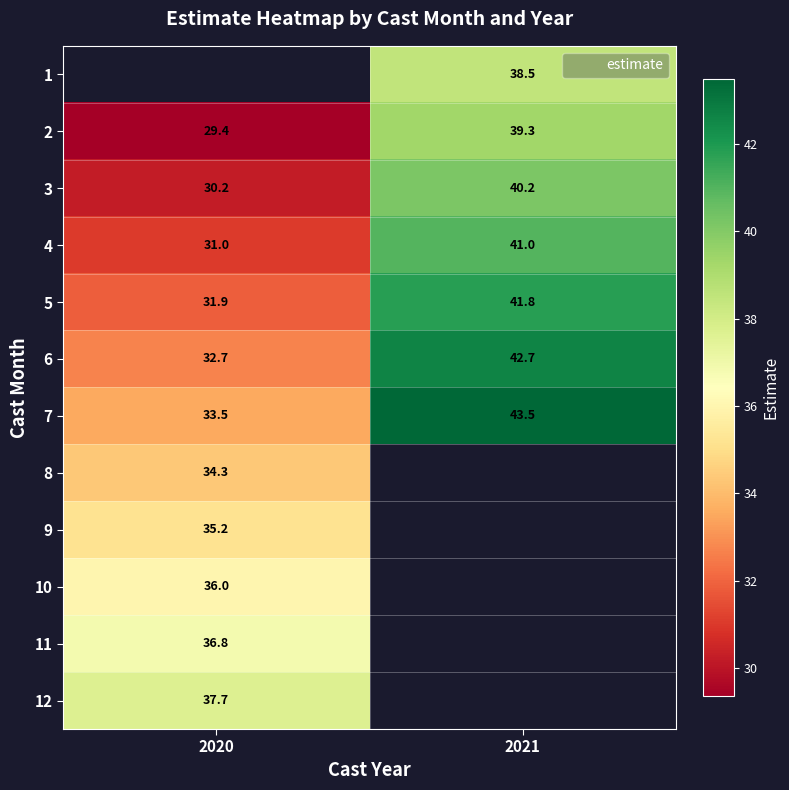

Which has a higher value, 2021 or 2020?

2020